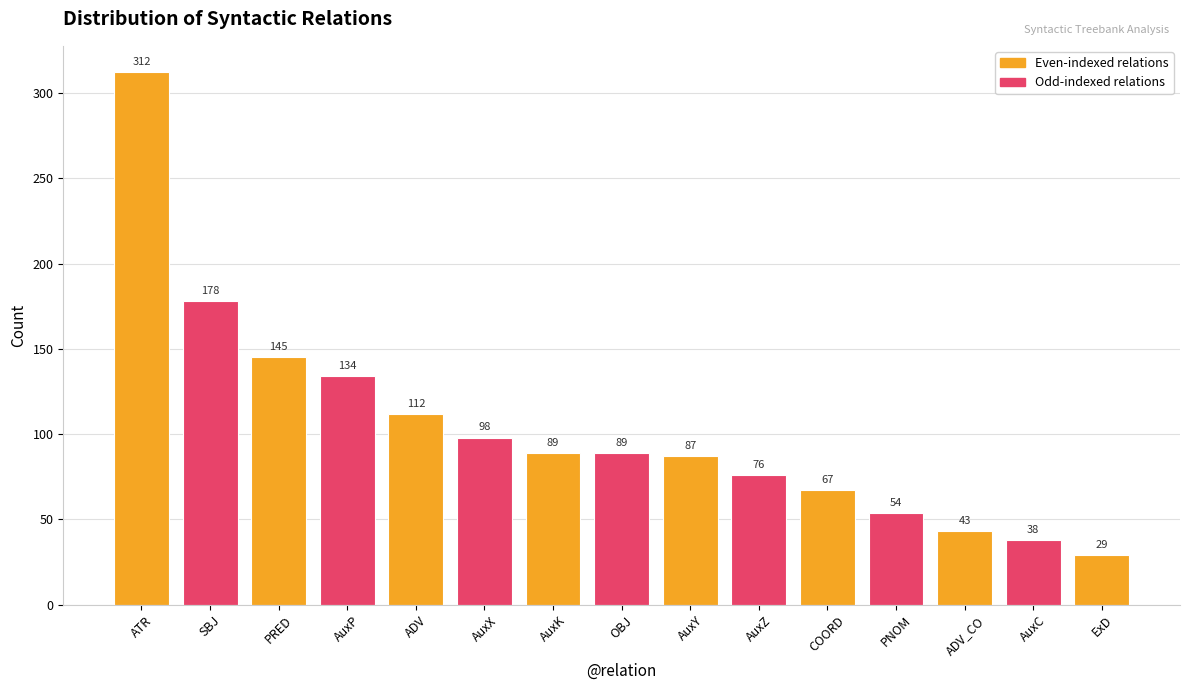

At which label is the value closest to 170?

SBJ